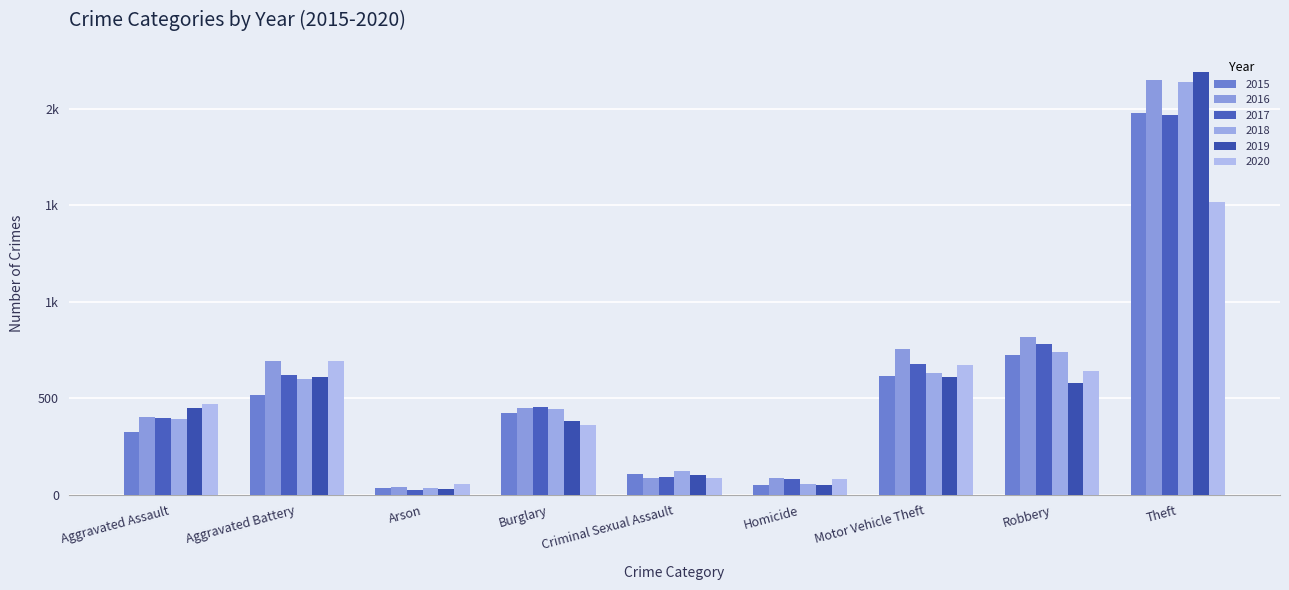

Reading left to right, list all the values displayed in this chart.

2015: 323	515	35	422	105	50	614	726	1981
2016: 402	691	40	451	87	87	756	819	2148
2017: 396	623	23	453	90	82	680	780	1968
2018: 392	600	37	443	122	56	631	741	2140
2019: 452	608	32	383	102	53	611	577	2190
2020: 468	691	55	363	89	81	674	639	1518